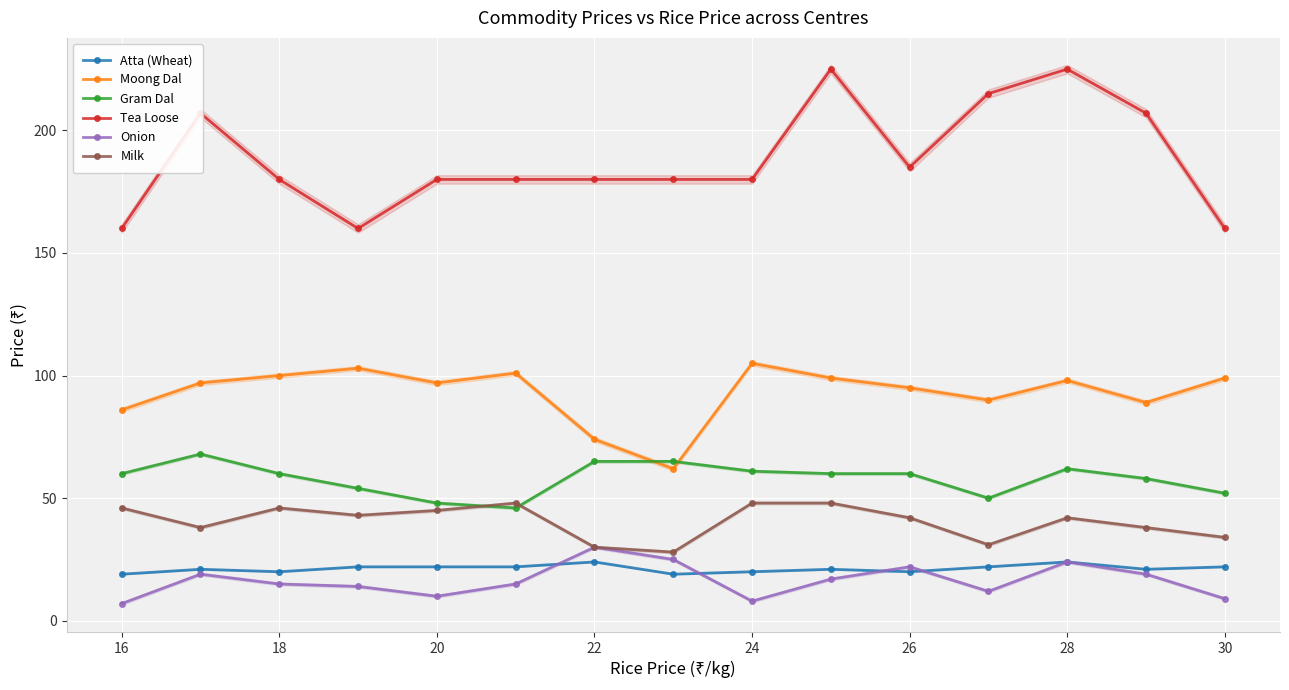

What is the minimum value for Onion?

7